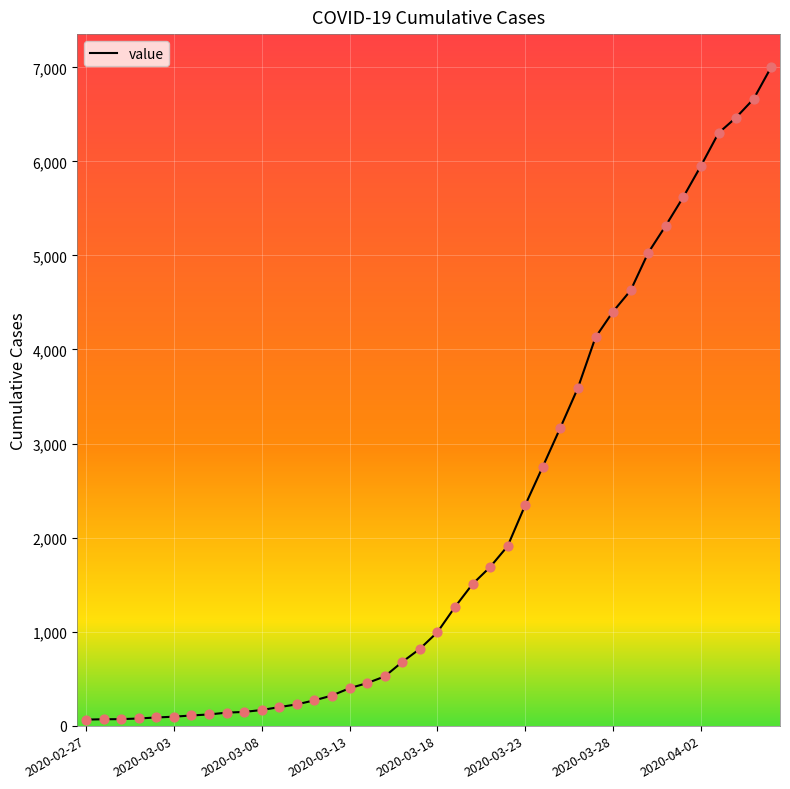

What is the greatest value displayed?

7003